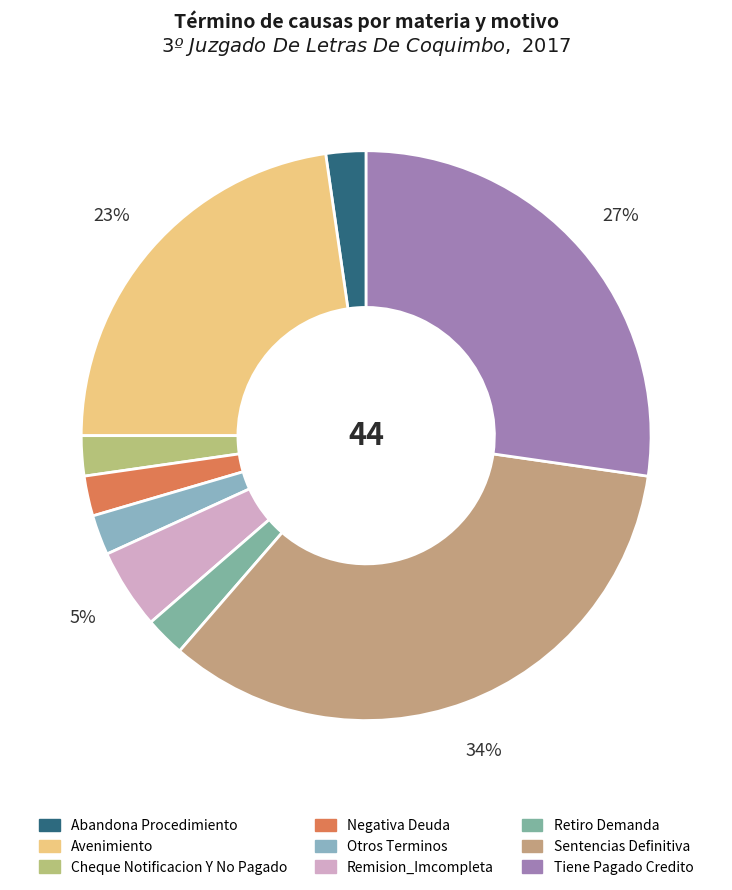

Does Negativa Deuda account for over 50% of the chart?

No